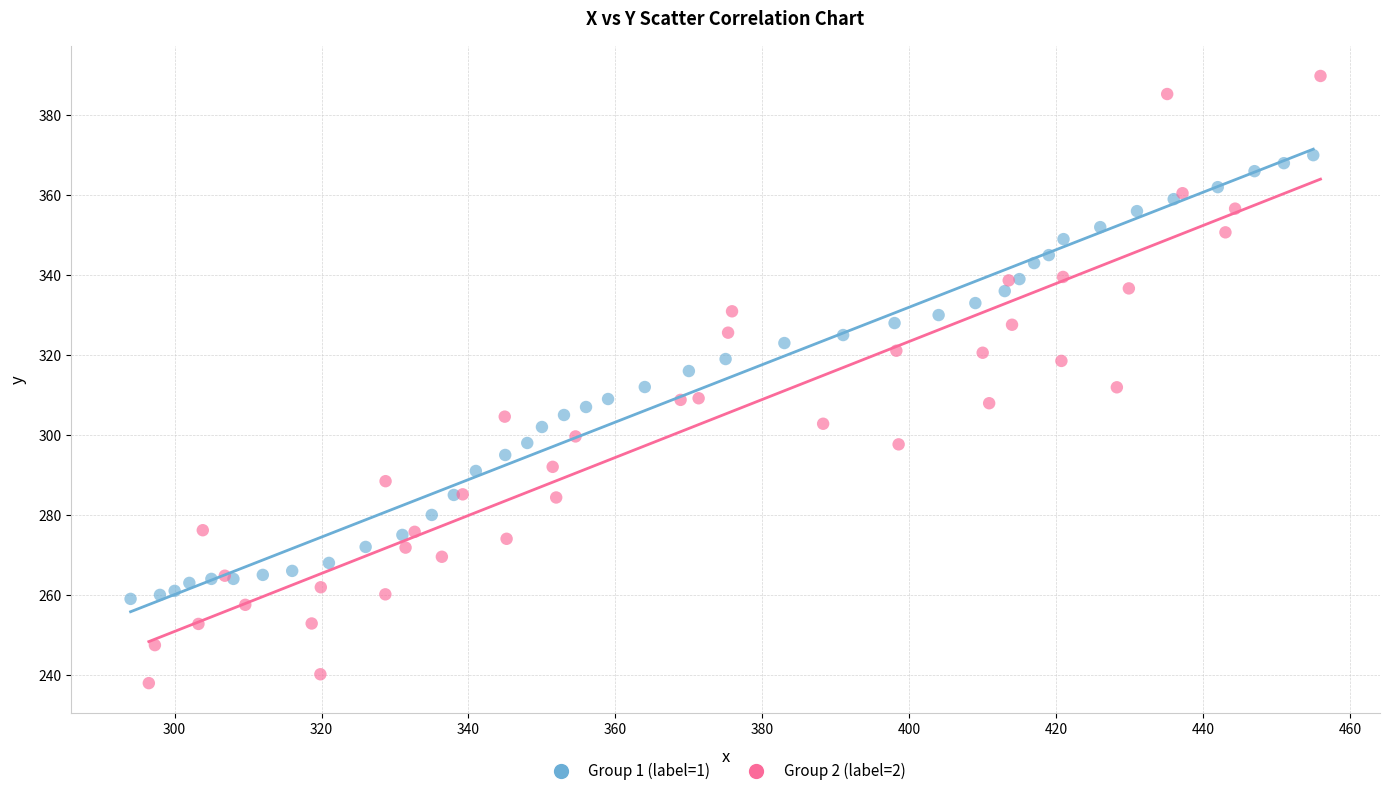

Which series contains the lowest Y value?

Group 2 (label=2)